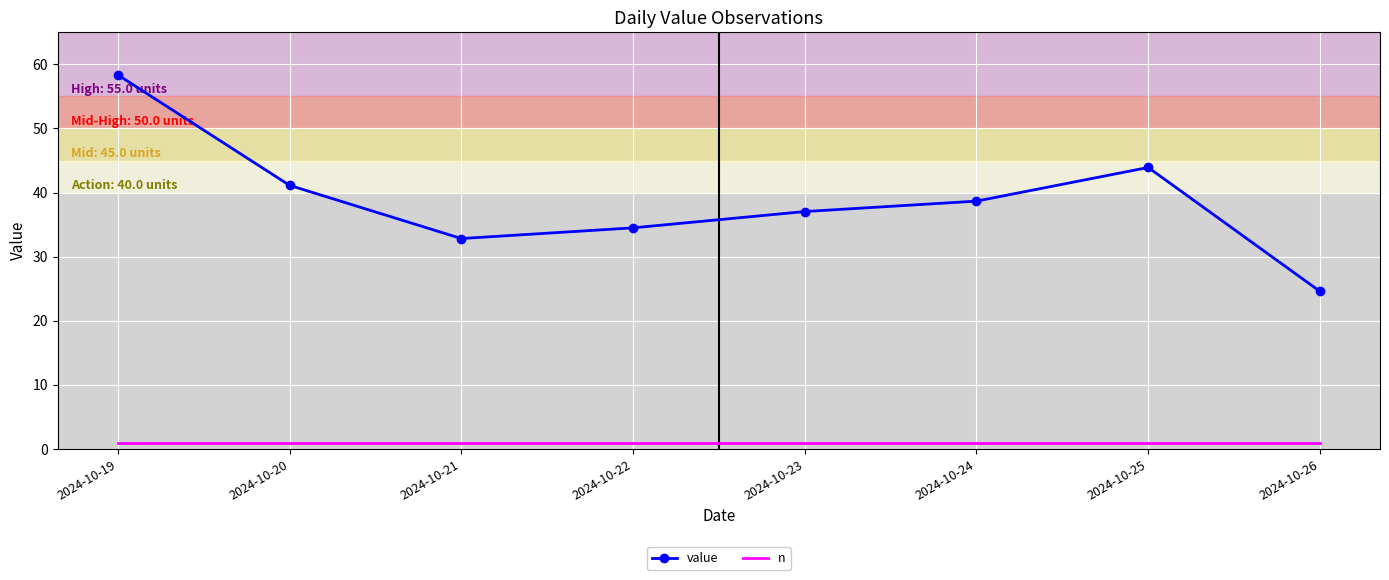

True or false: n and value cross at least once.

False